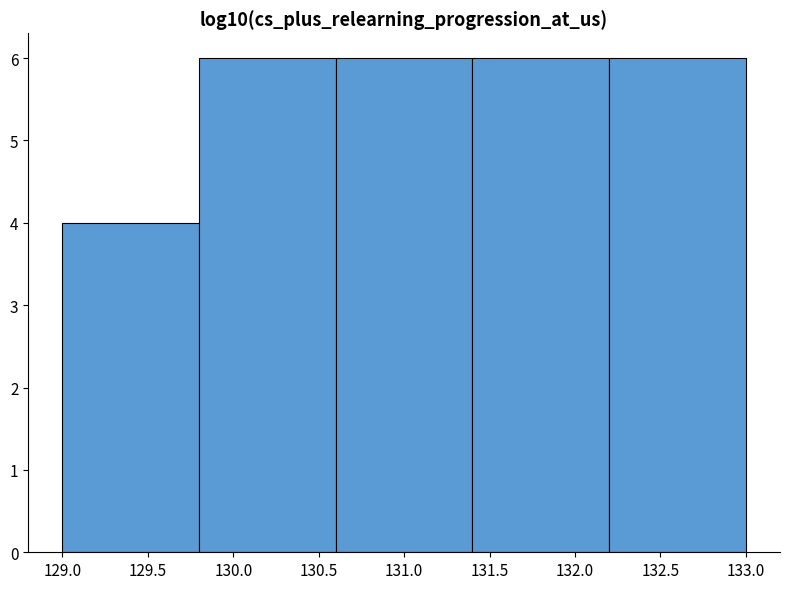

Reading left to right, list every bar in this chart as the range it spans on the x-axis followed by its height. The values are not printed on the chart, so give them approximately, as read against the axis.

129.0 to 129.8: 4
129.8 to 130.6: 6
130.6 to 131.4: 6
131.4 to 132.2: 6
132.2 to 133.0: 6